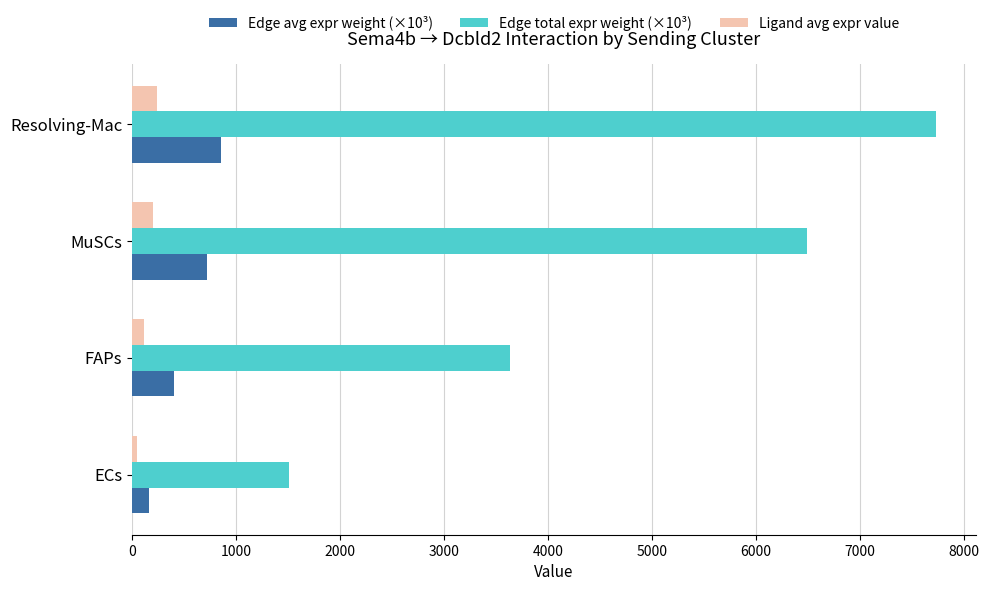

The Edge total expr weight (×10³) series shows 2203.2 at FAPs. True or false?

False